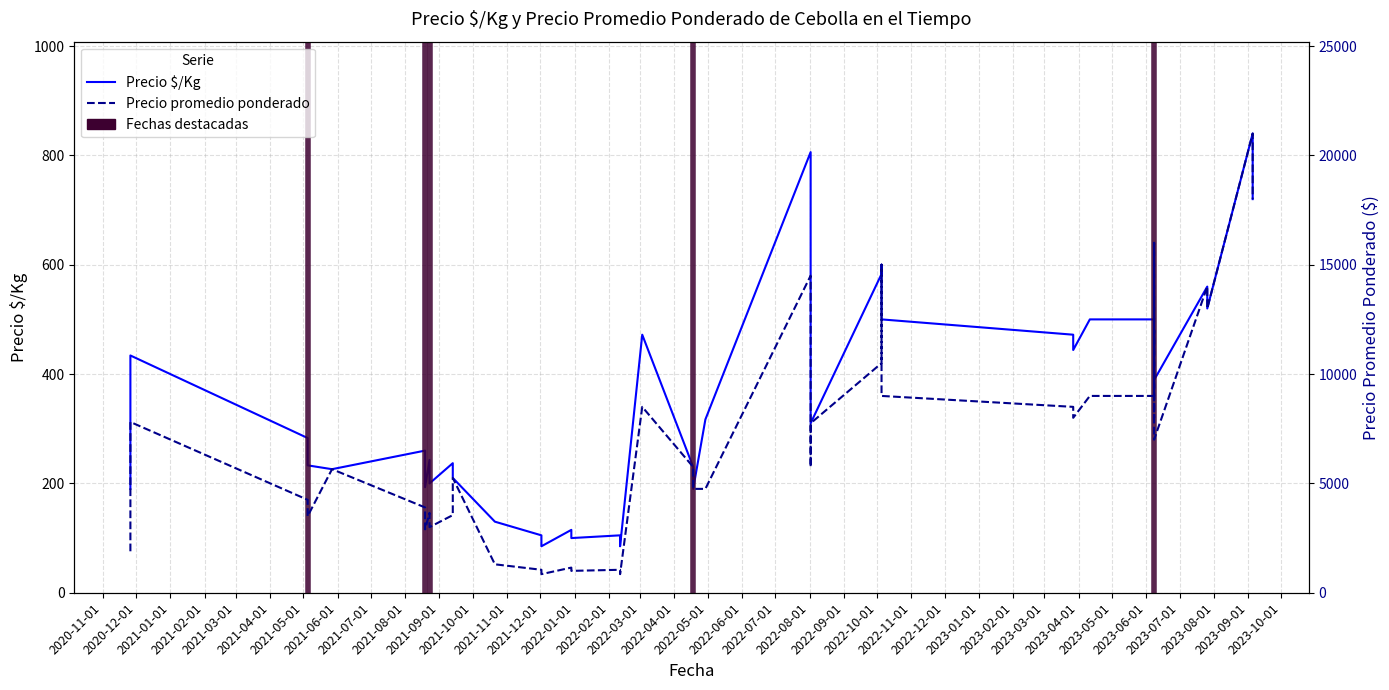

What is the sum of all Precio promedio ponderado values?

282354